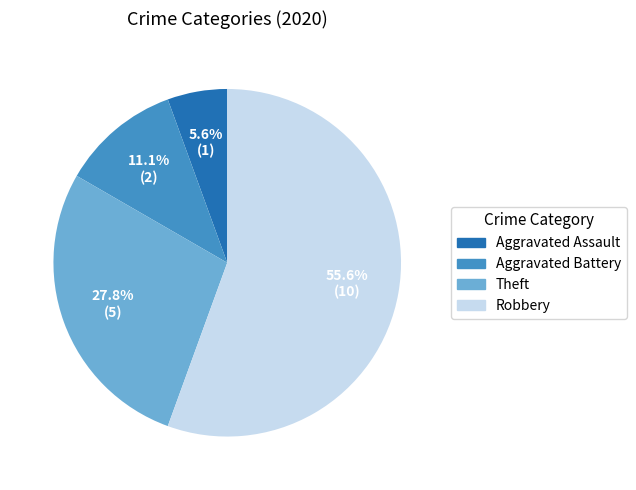

Which has a higher value, Theft or Robbery?

Robbery